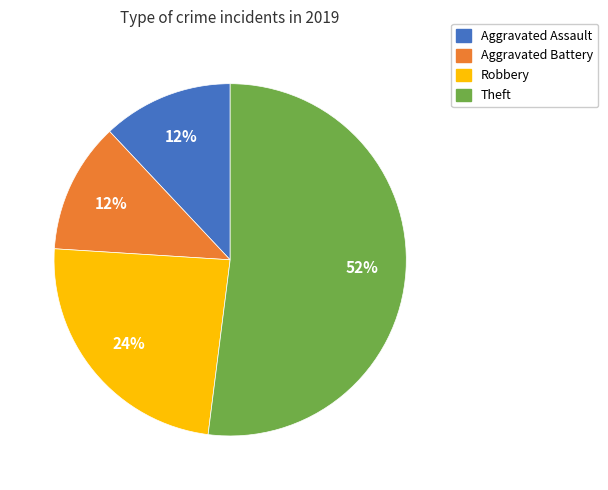

To the nearest percent, what is the difference between the largest and smallest slice percentages?

40%